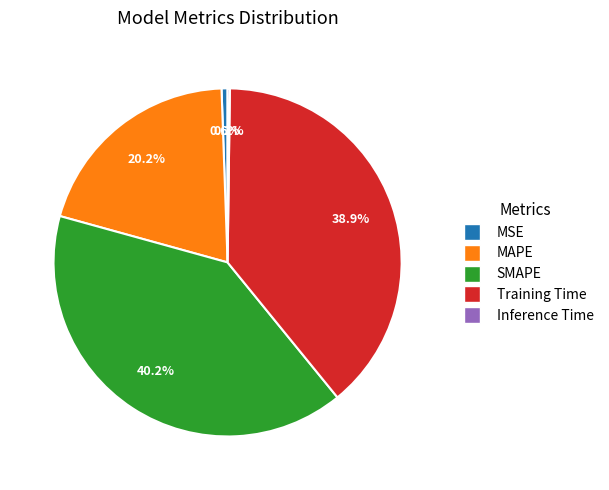

What is the total percentage of MAPE and SMAPE?

60.3%